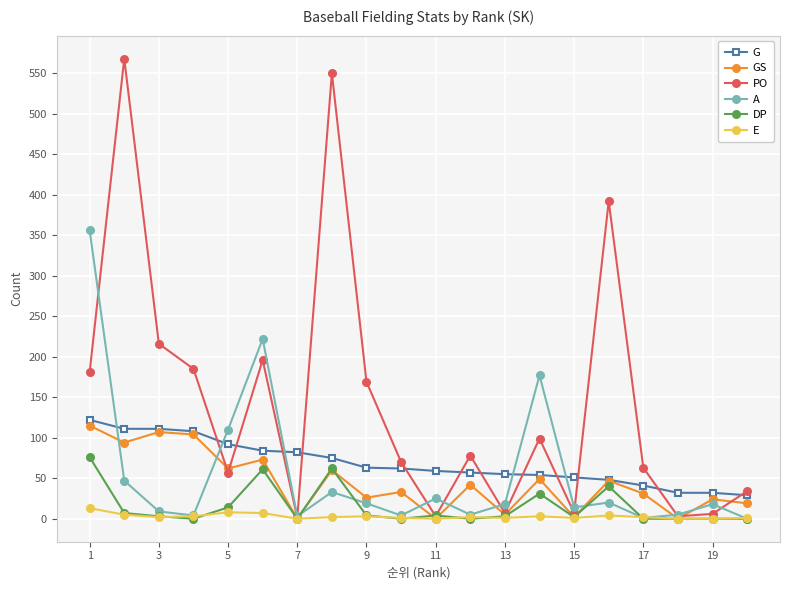

At how many categories does at least one series exceed 119?

9